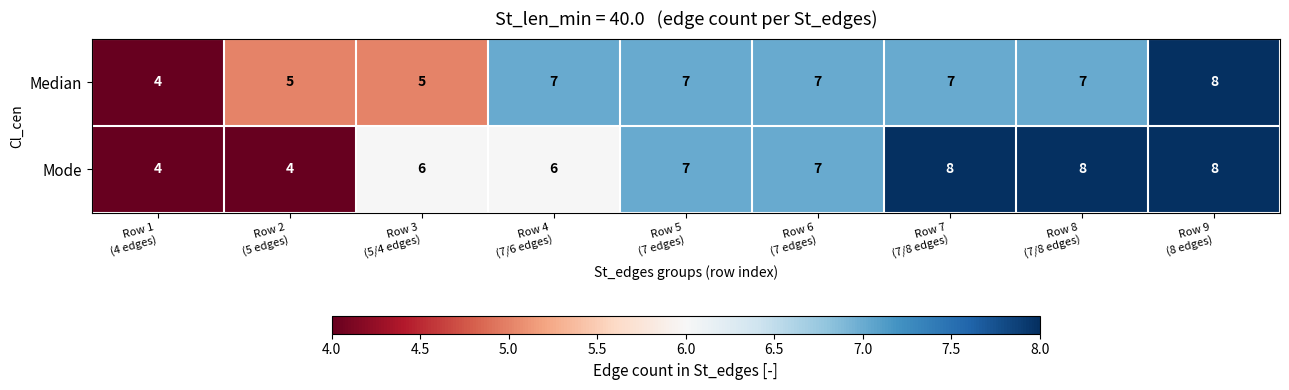

List the series in order of their overall mean, highest first.

Mode, Median